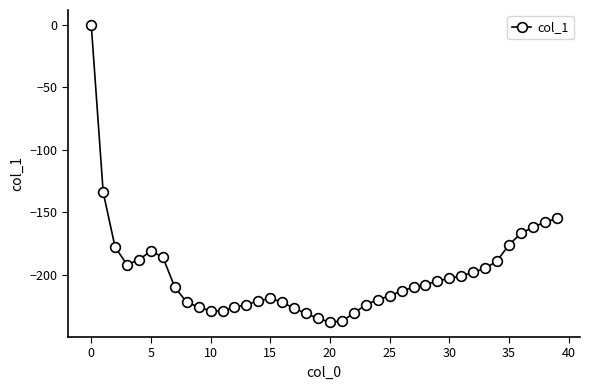

True or false: the data has more than 0 interior local peaks.

True